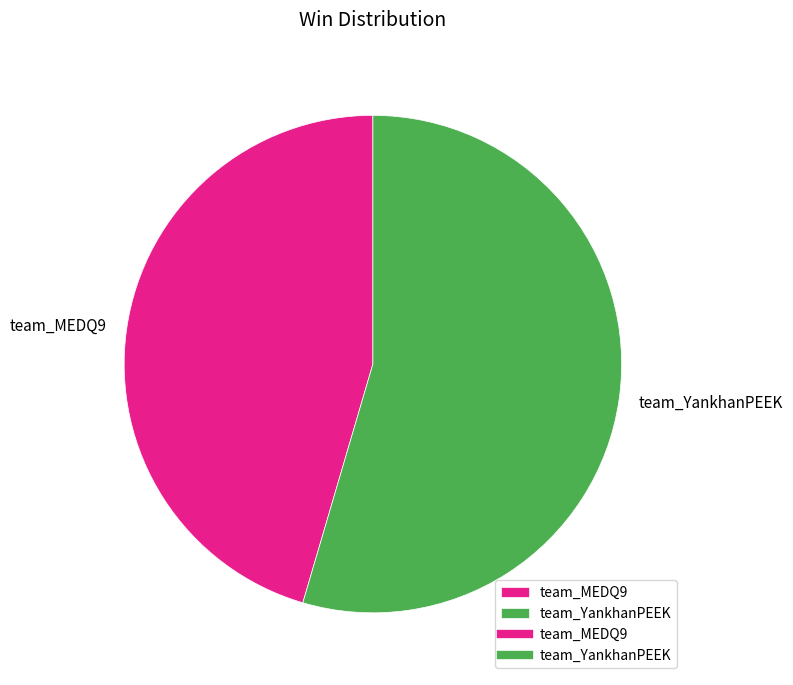

Count the number of slices in the pie.

2